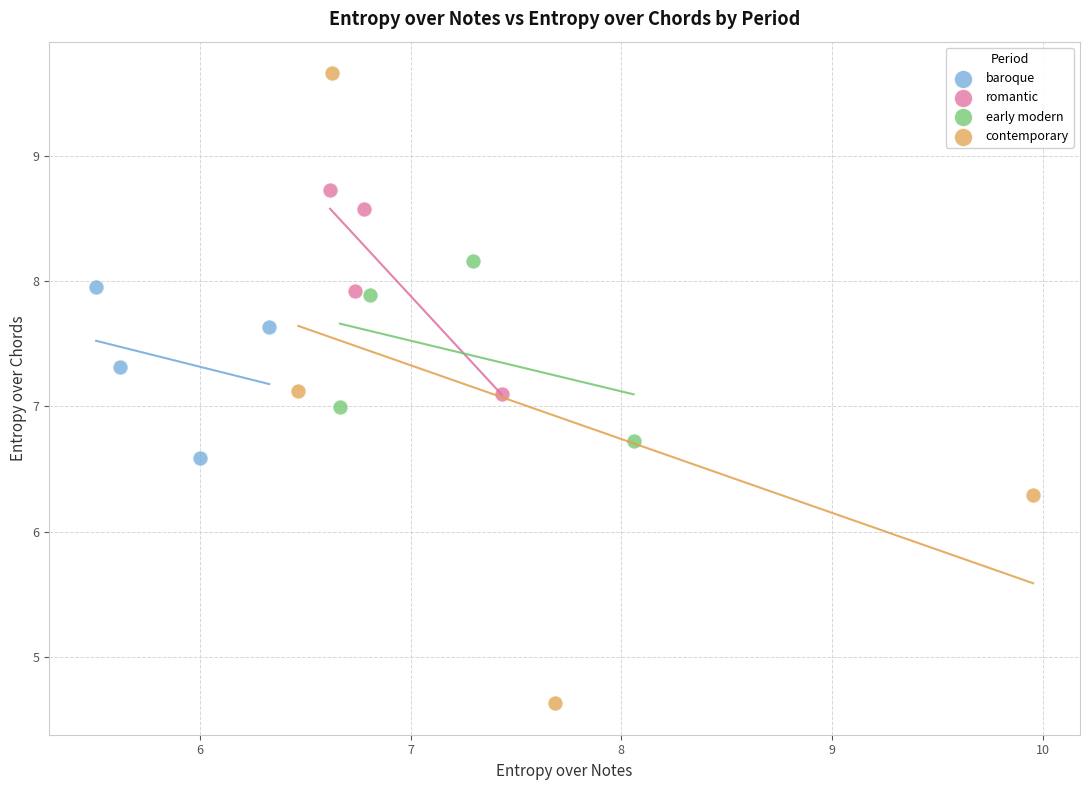

Which series reaches the maximum Y coordinate?

contemporary